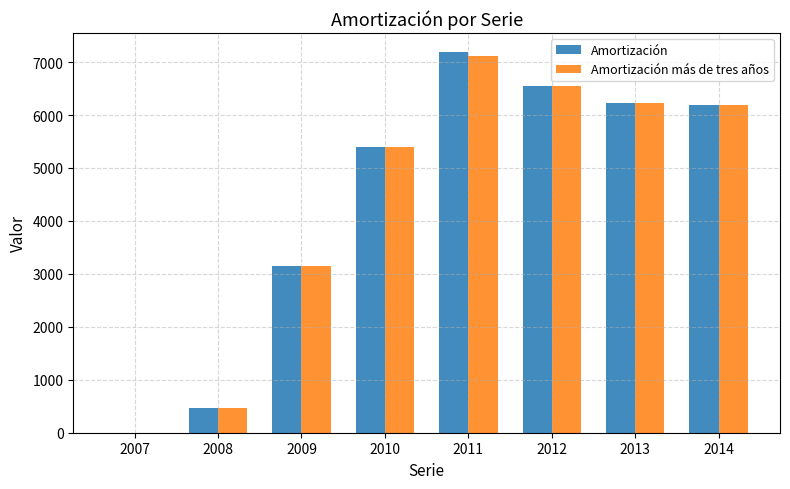

What is the sum of the Amortización values at 2013 and 2008?

6692